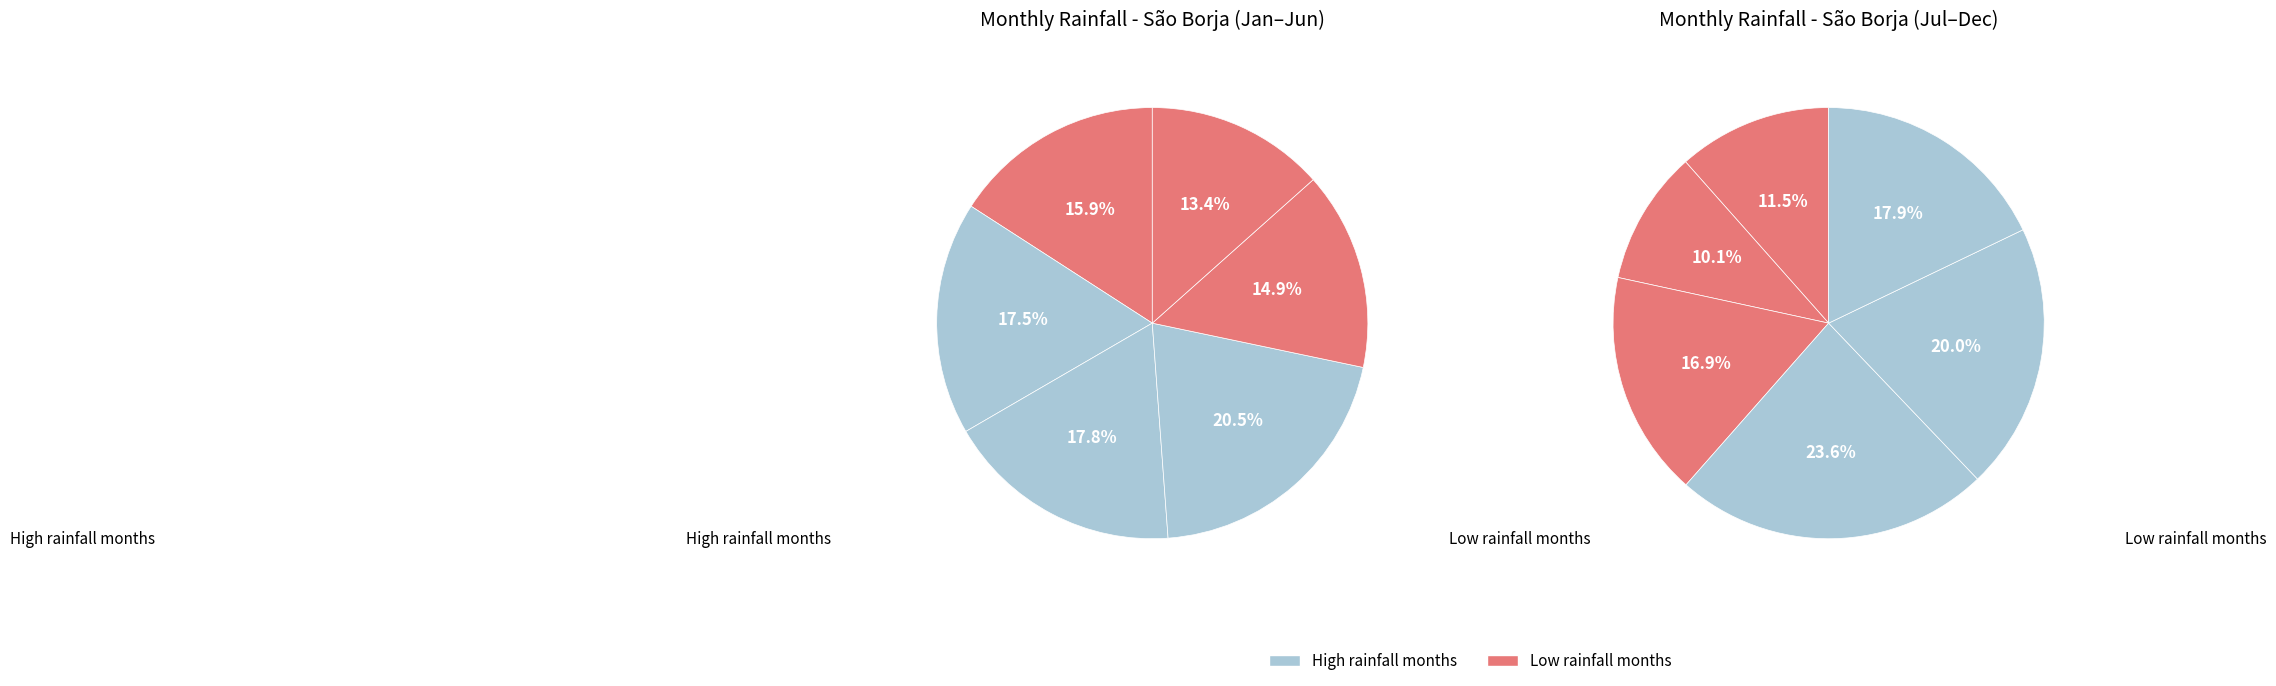

How many segments does this pie chart have?

12